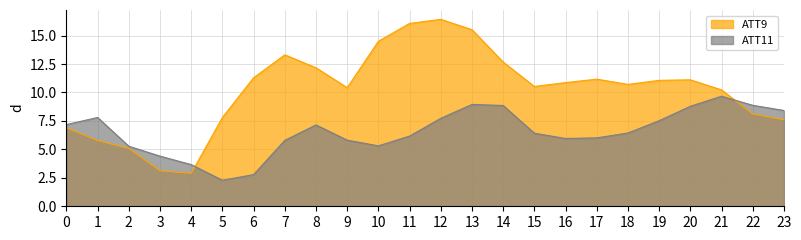

At which category does ATT11 reach its first local peak?

1